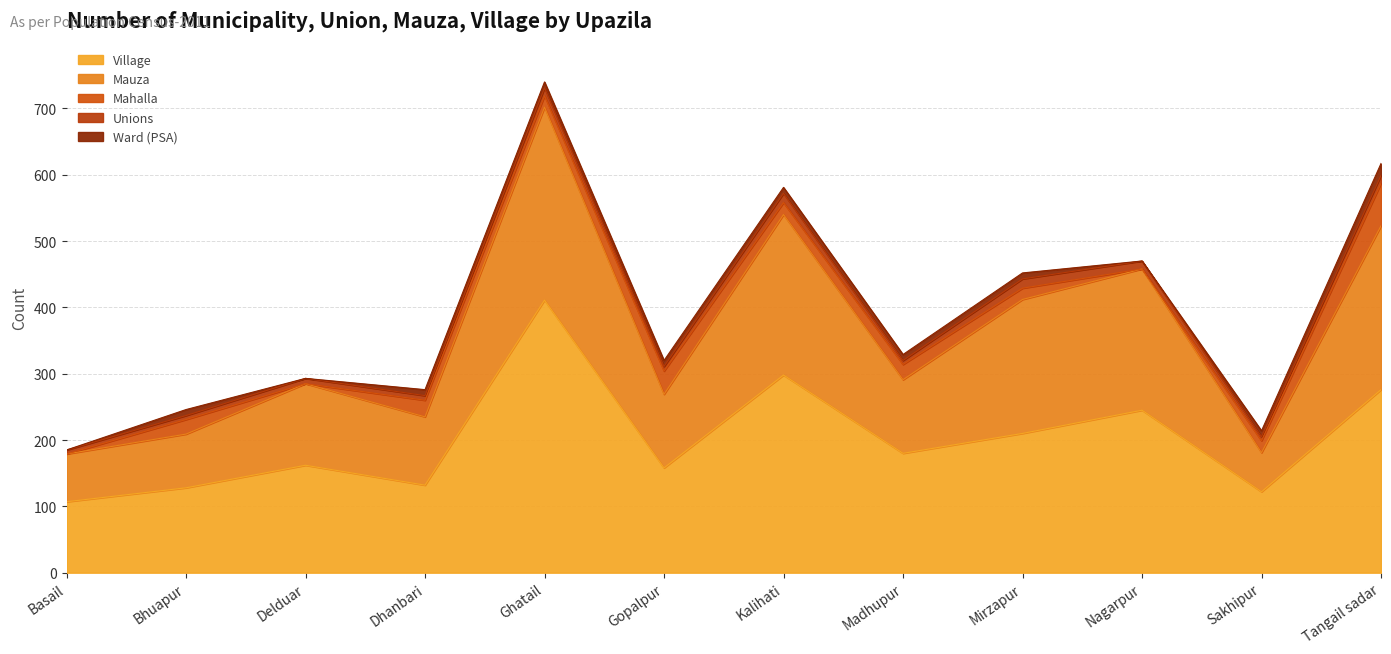

List the series in order of their peak value, lowest first.

Unions, Ward (PSA), Mahalla, Mauza, Village